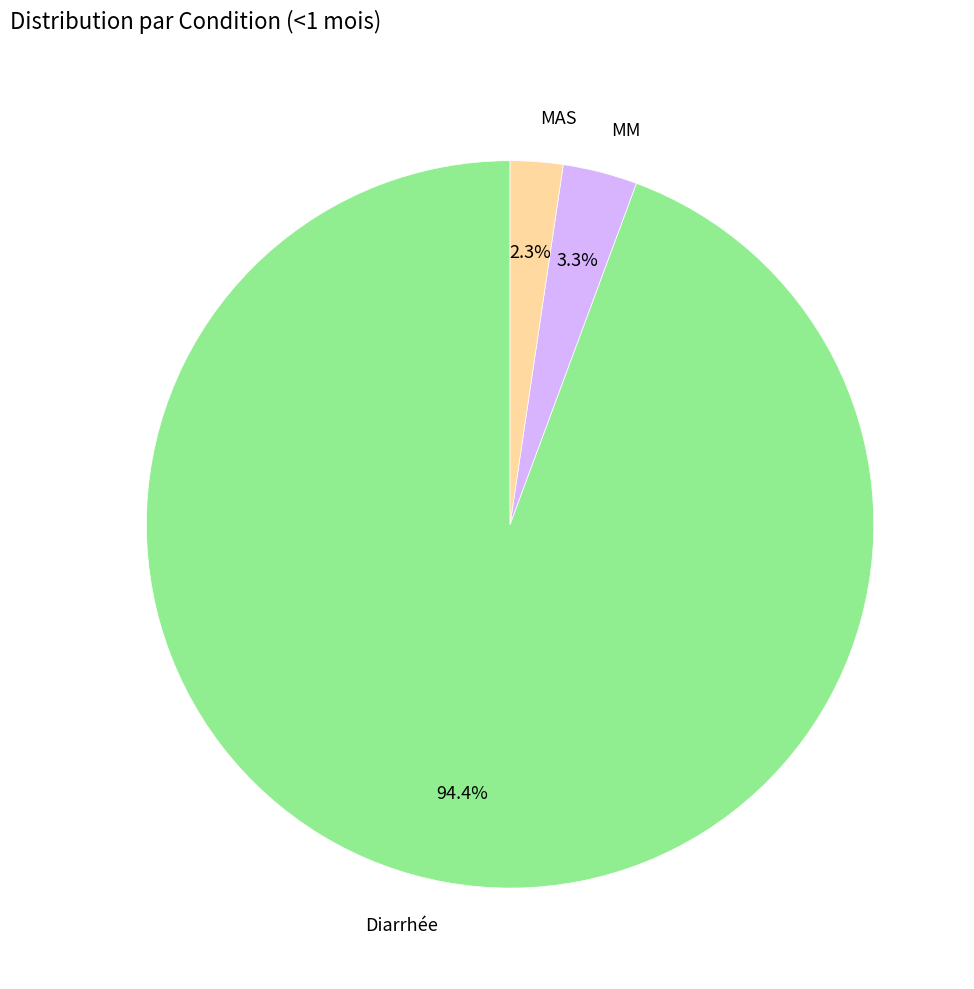

To the nearest percent, what portion does MAS represent?

2%